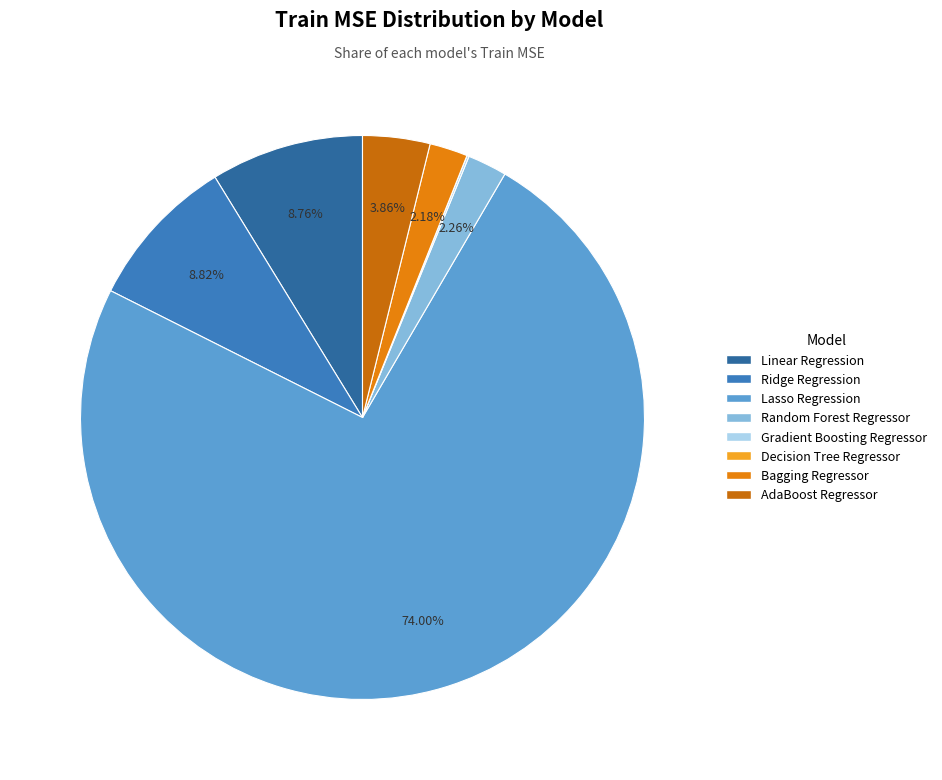

How many slices are in this pie chart?

8